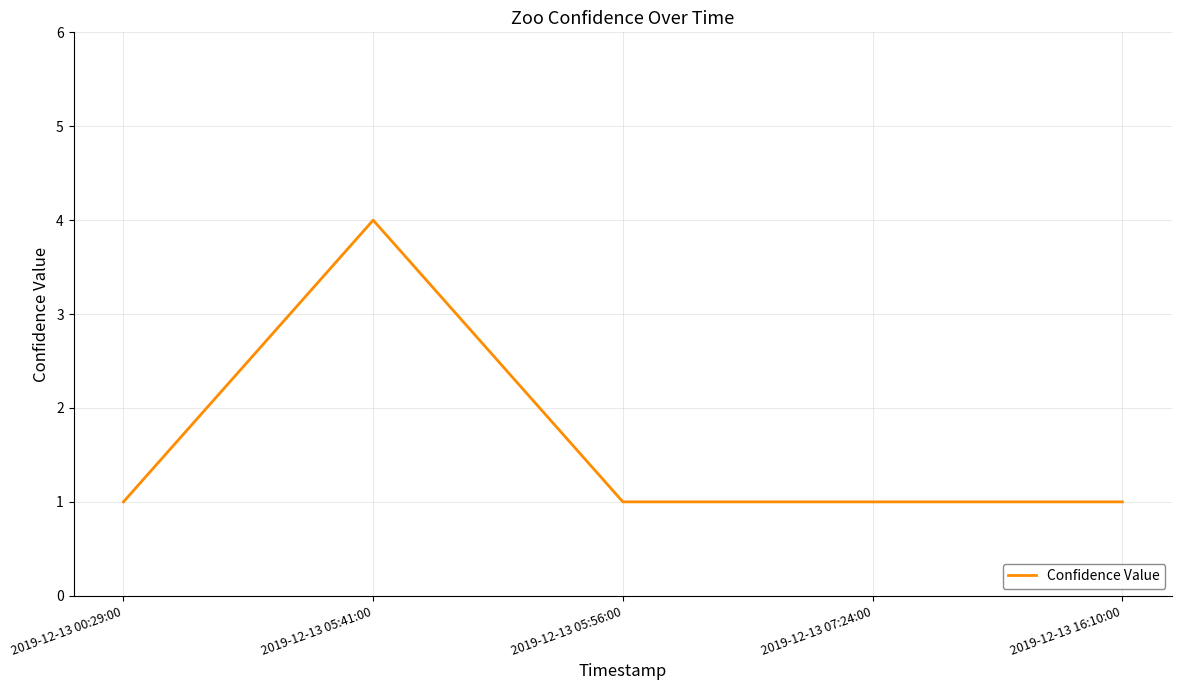

True or false: there are more than 0 points higher than both neighbors.

True